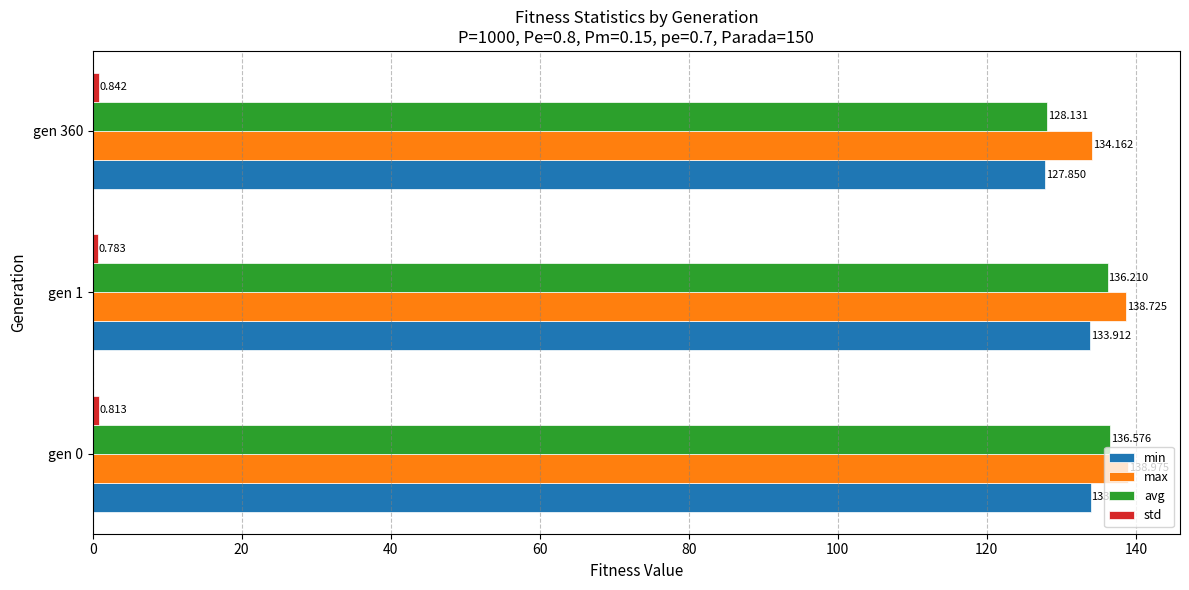

Is the value of avg at gen 0 greater than the value of max at gen 360?

Yes